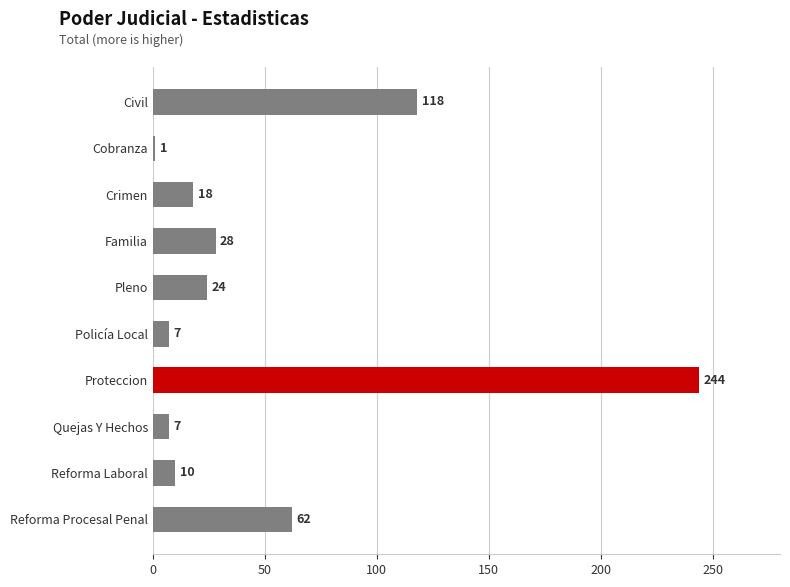

Which has a higher value, Pleno or Cobranza?

Pleno